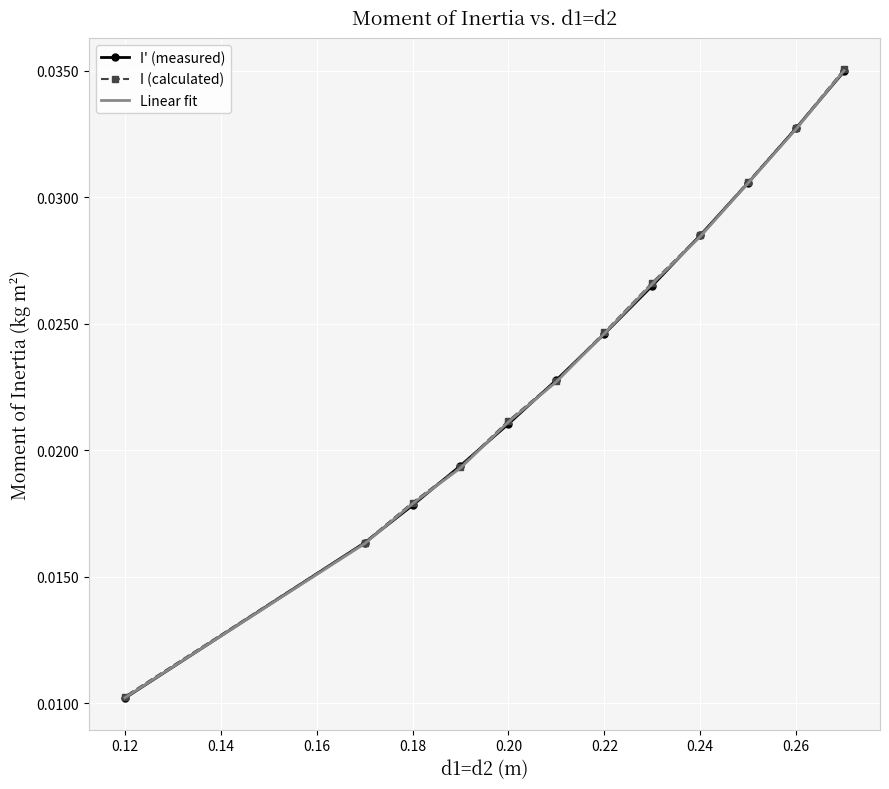

The Linear fit series shows 0.0 at 0.22. True or false?

True